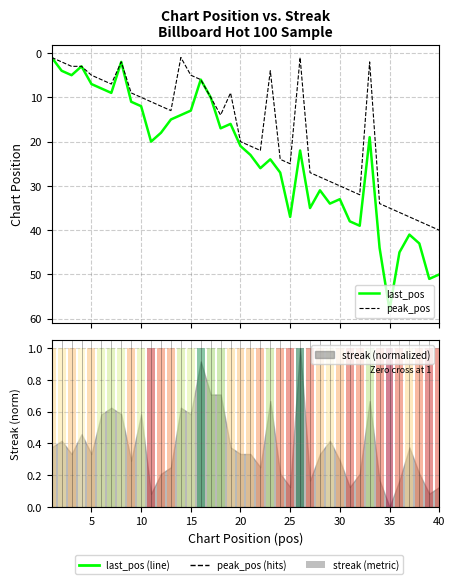

What value does the last_pos series have at 15?

13